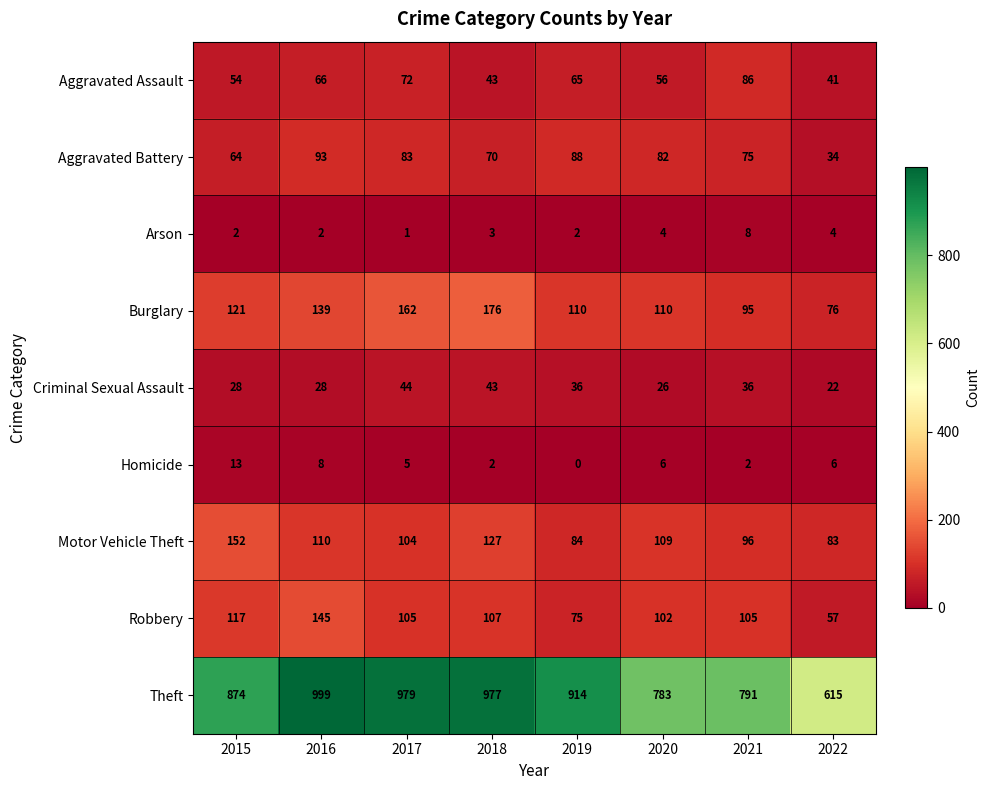

At which label is Motor Vehicle Theft closest to 117?

2016